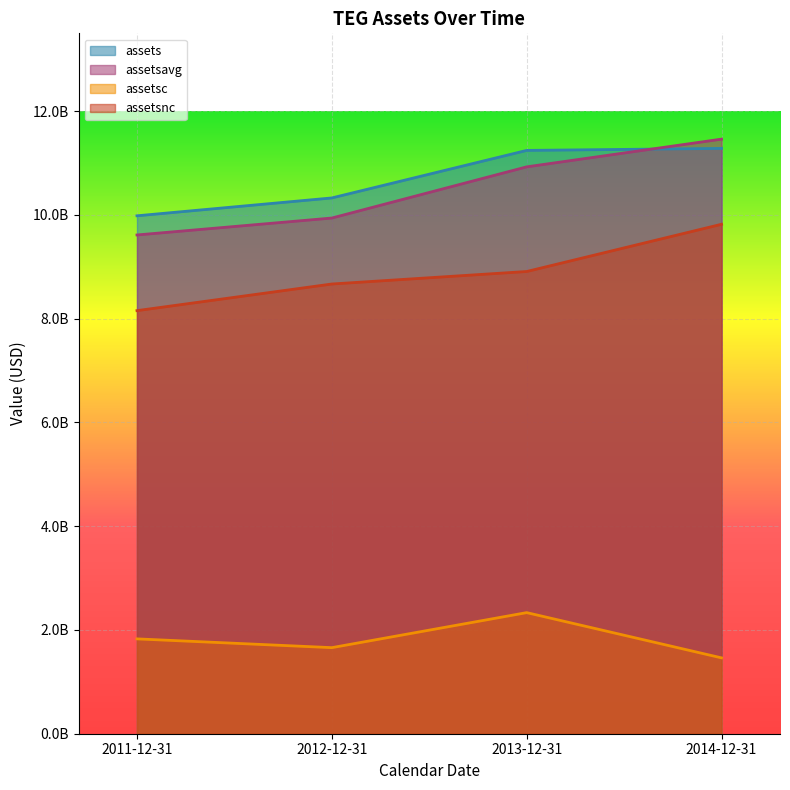

At which category does the chart reach its minimum across all series?

2014-12-31